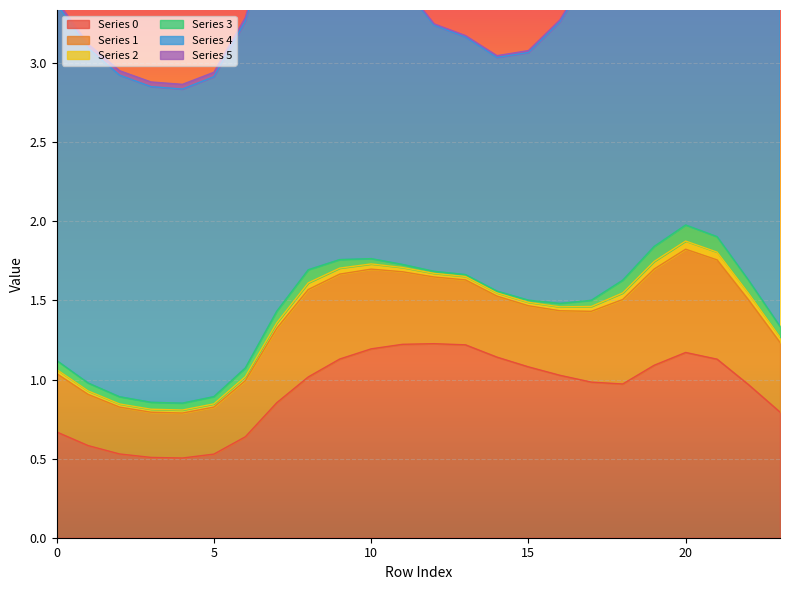

At which category does the chart reach its peak across all series?

20